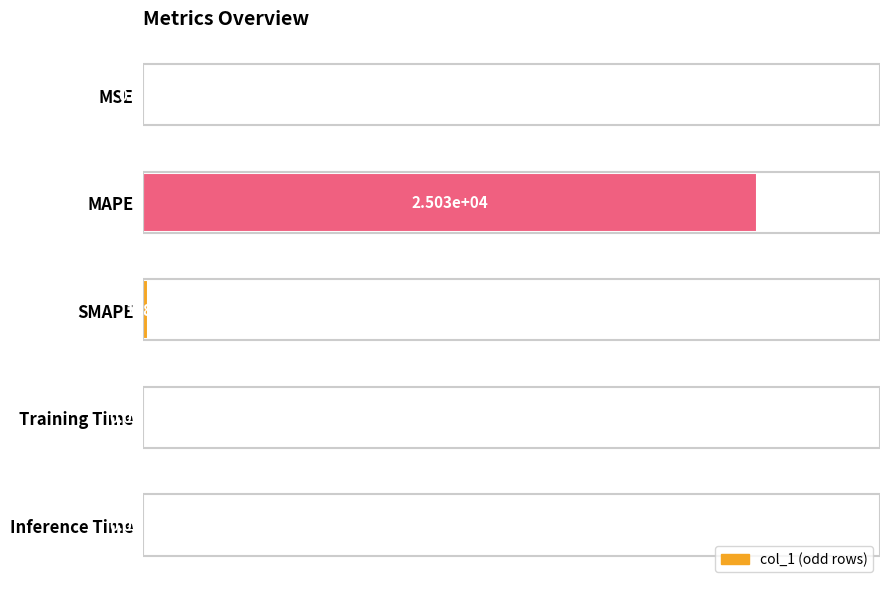

What is the difference between the second highest and second lowest values?

0.8